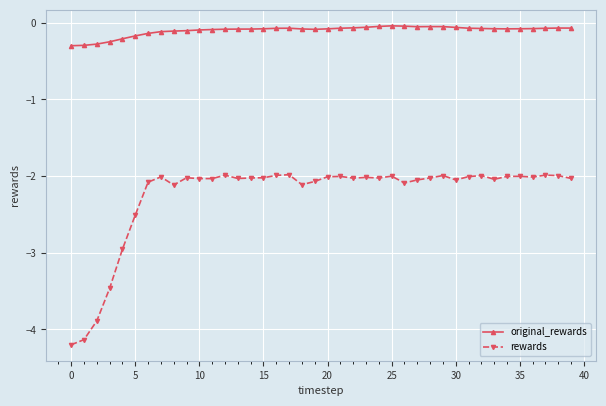

Rank the series by their maximum value, from highest to lowest.

original_rewards, rewards